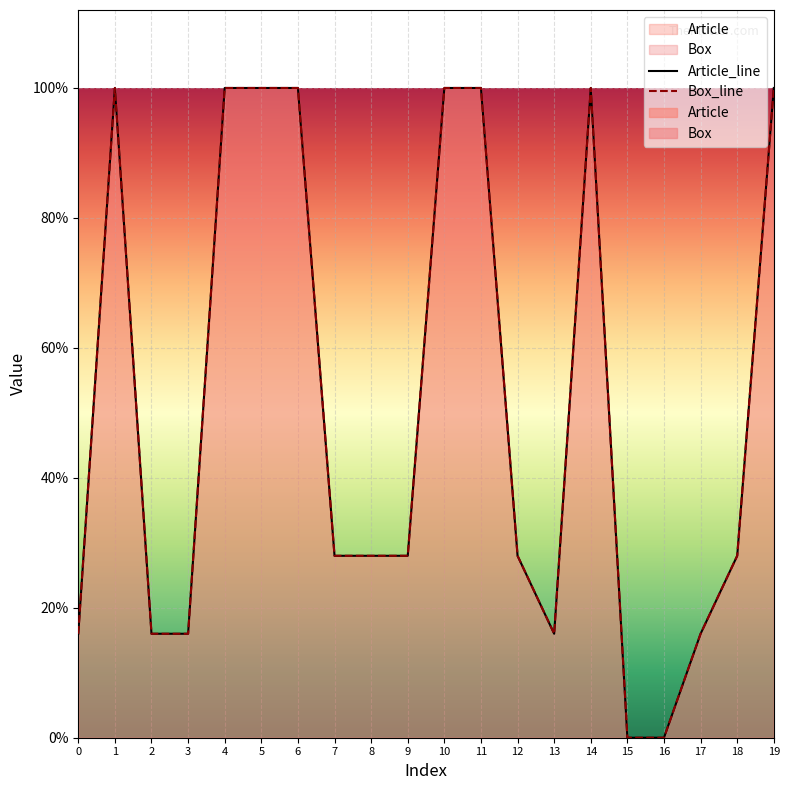

At which category does the chart reach its minimum across all series?

15